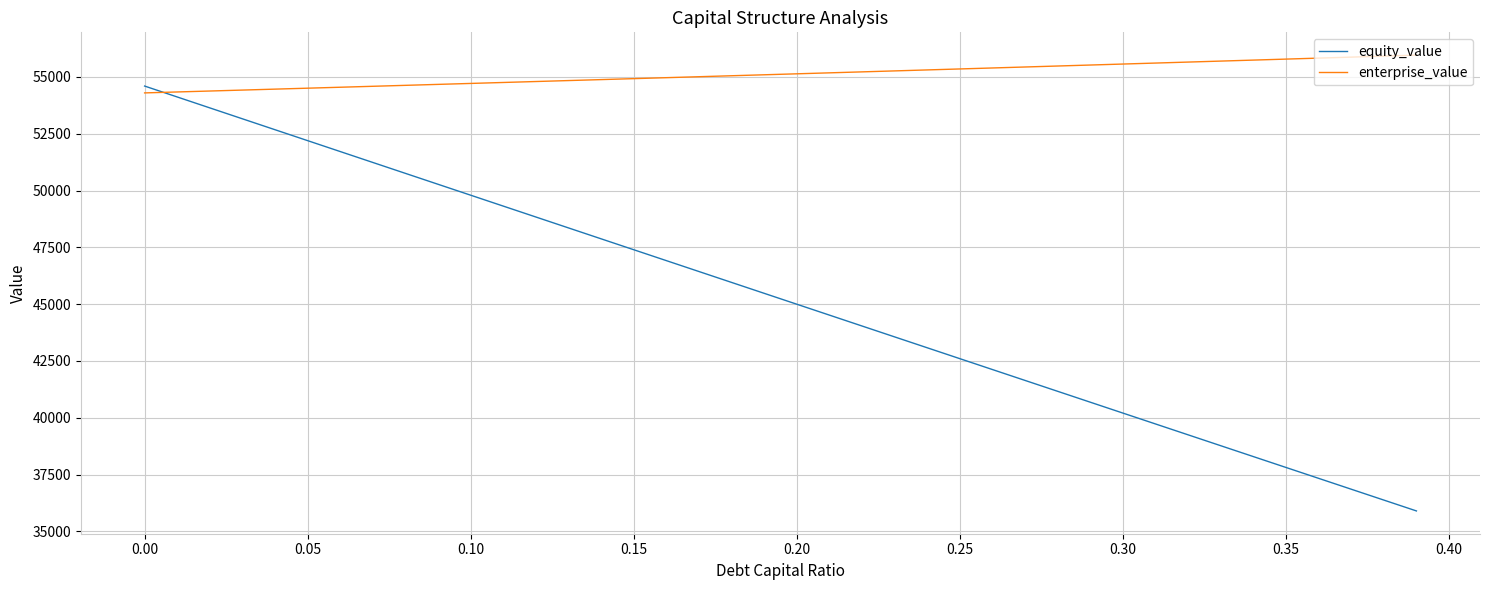

At how many categories does at least one series exceed 51210?

40